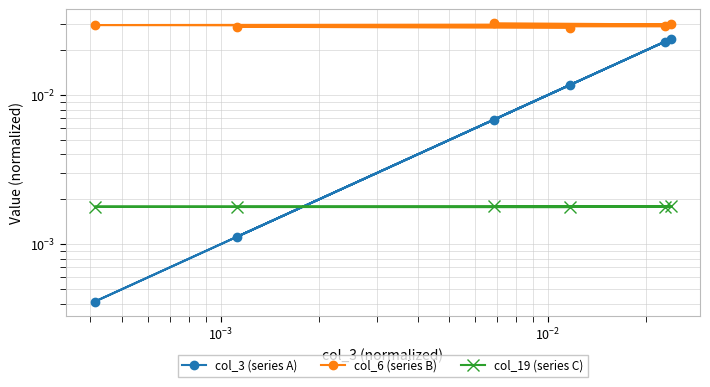

True or false: col_3 (series A) and col_19 (series C) intersect in this chart.

True